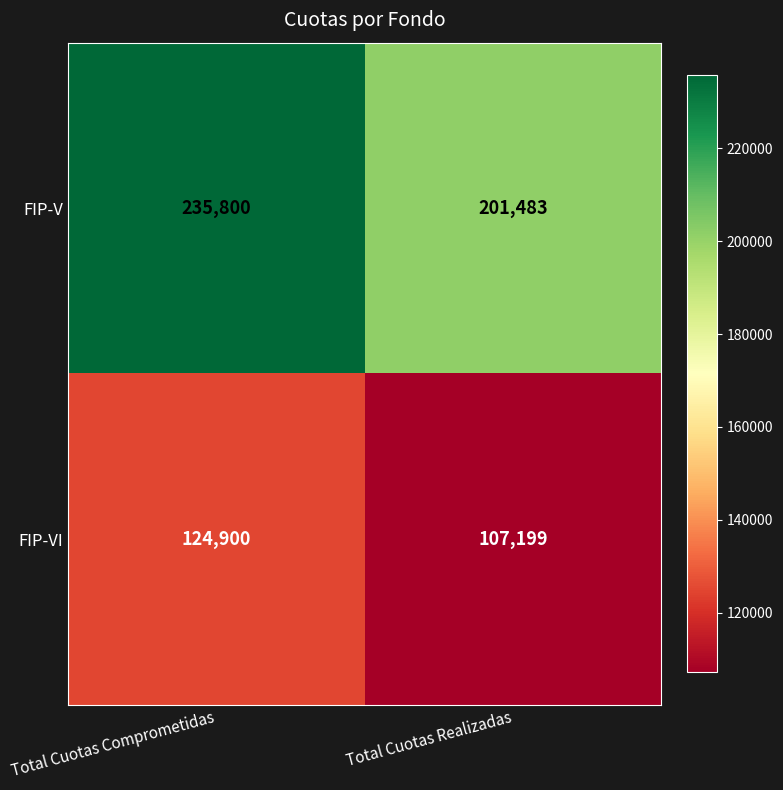

At which category does the chart reach its minimum across all series?

Total Cuotas Realizadas